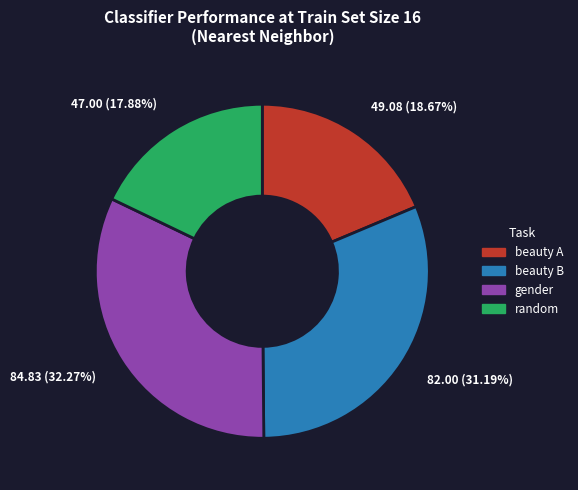

True or false: random accounts for 18% of the total.

True